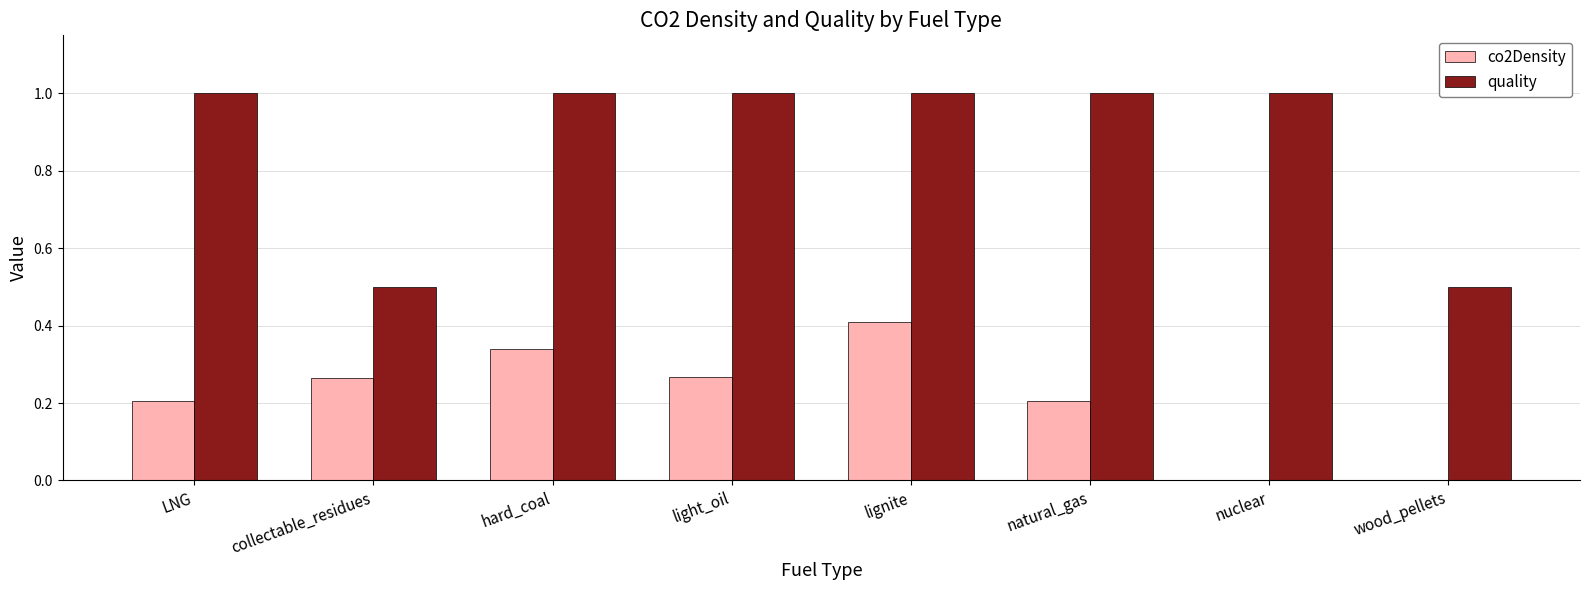

Between LNG and hard_coal, which series saw the biggest shift?

co2Density